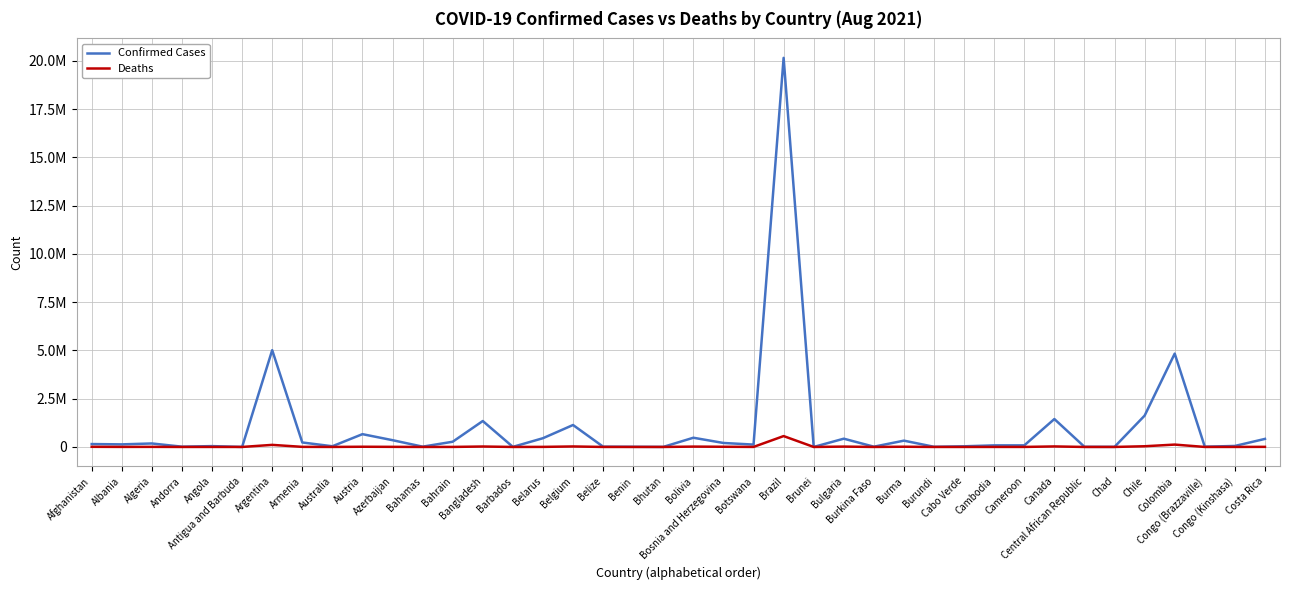

At which label is Confirmed Cases closest to 10076059?

Argentina